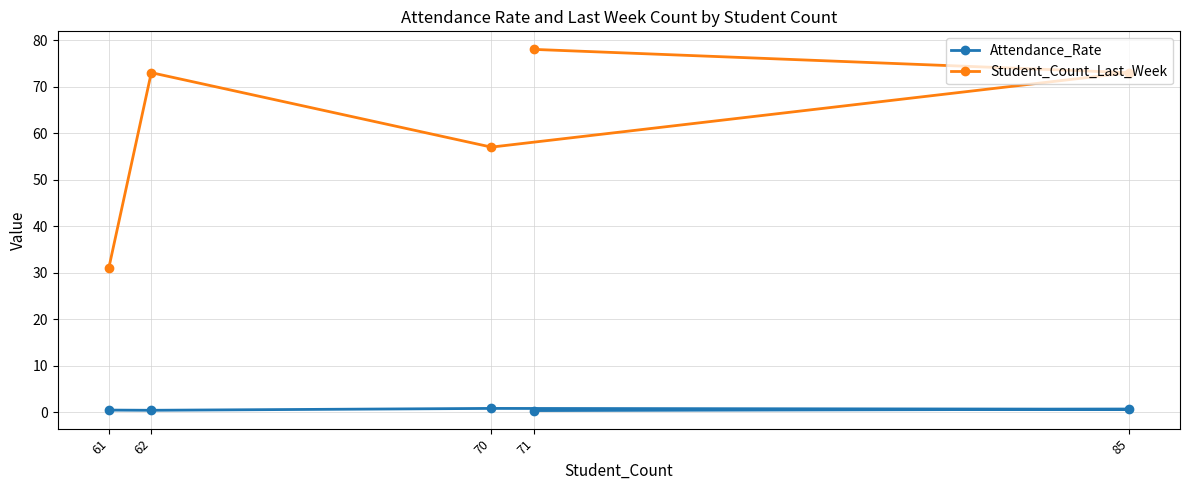

Rank the series by their average value, from lowest to highest.

Attendance_Rate, Student_Count_Last_Week